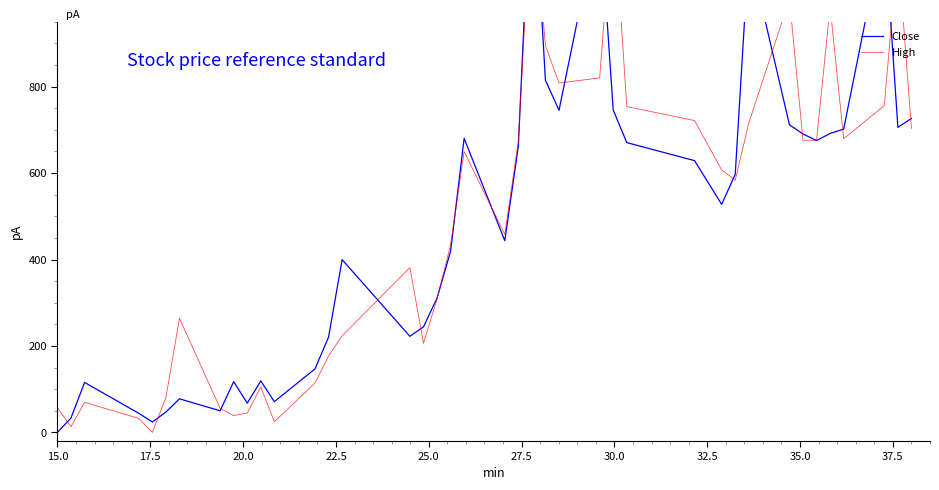

Reading left to right, list all the values displayed in this chart.

Close: 0.0	33.5	115.6	44.1	24.1	47.1	77.6	50.0	117.4	67.6	119.1	71.2	147.1	220.6	399.7	222.4	244.1	310.6	418.8	680.3	443.5	662.4	1350.0	814.7	745.3	1204.4	745.9	670.6	628.8	527.6	597.1	1115.3	711.8	690.6	675.3	691.8	701.8	1170.9	705.9	726.5
High: 56.9	13.2	69.6	32.3	0.0	80.8	264.1	55.7	38.9	44.9	104.8	24.6	114.4	176.6	223.4	381.4	206.6	308.4	433.5	649.7	458.1	673.7	1260.0	895.2	808.4	820.4	1233.2	753.9	721.6	607.2	583.8	715.6	1002.6	676.0	676.0	985.0	679.6	756.3	1119.2	703.6